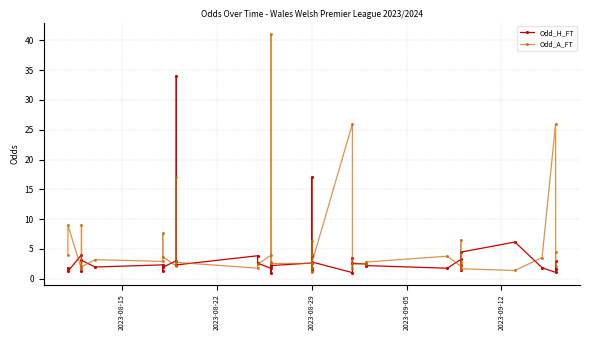

How many interior local peaks does the Odd_A_FT series have?

12